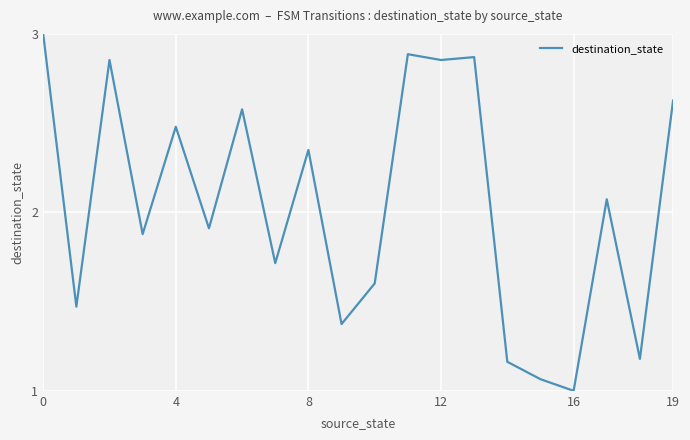

How many lines are shown in the chart?

1